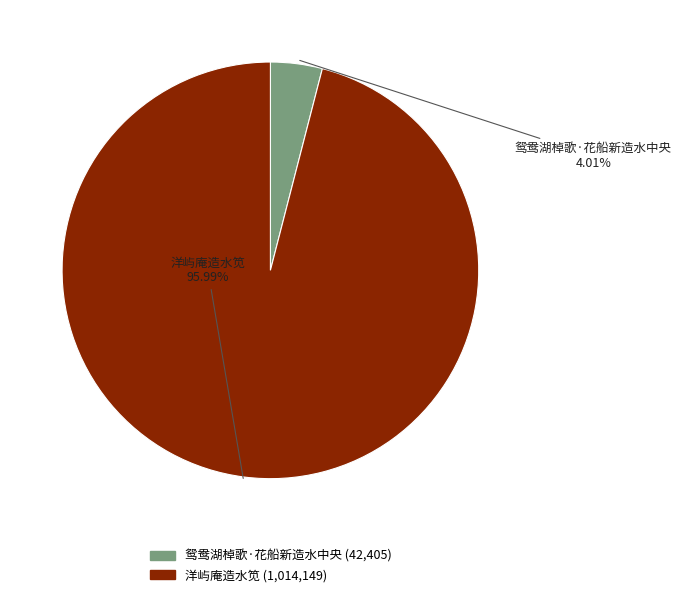

Between 鸳鸯湖棹歌·花船新造水中央 and 洋屿庵造水笕, which is larger?

洋屿庵造水笕